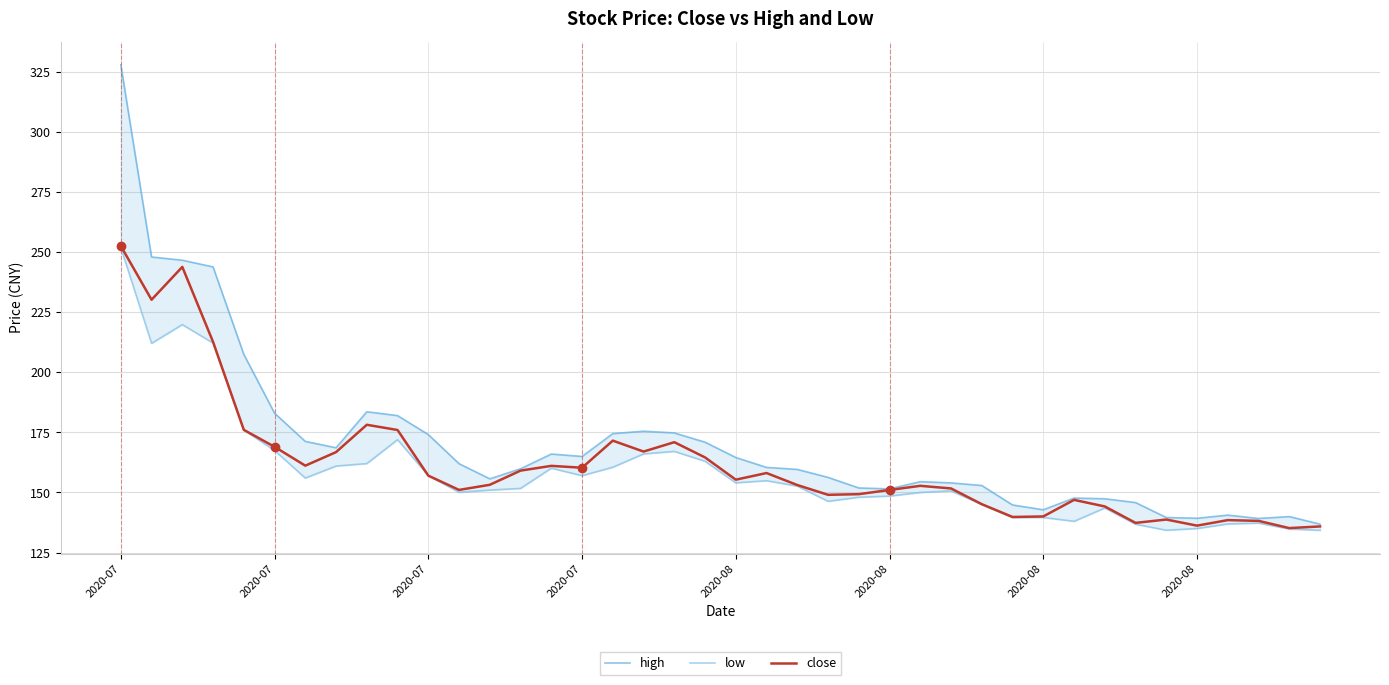

Is this an area chart (filled region under the line)?

No